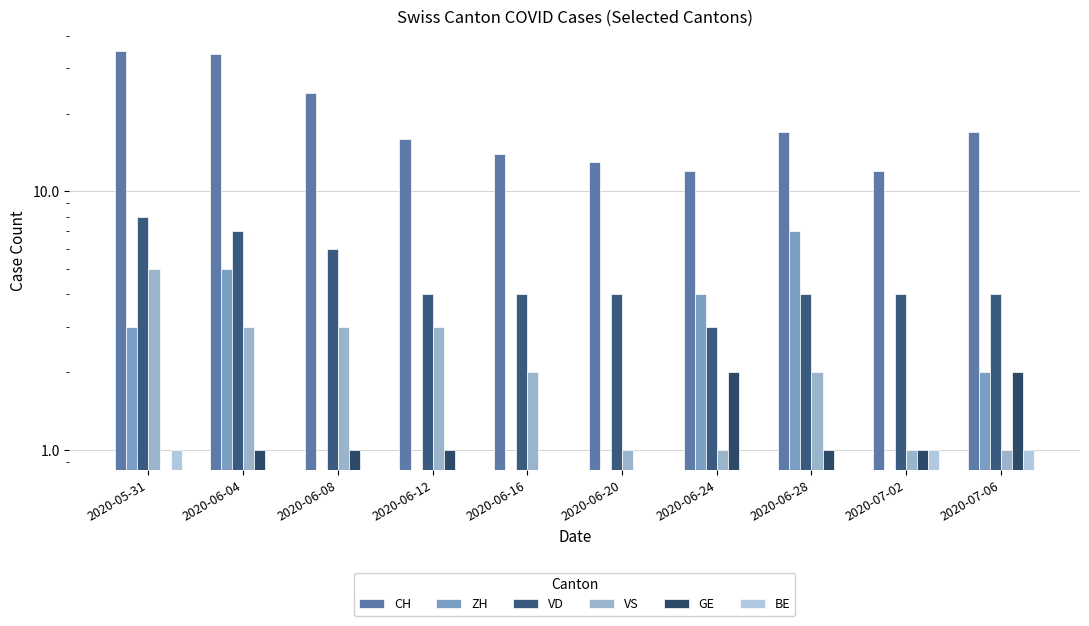

Between 2020-06-16 and 2020-07-02, which is larger?

2020-06-16